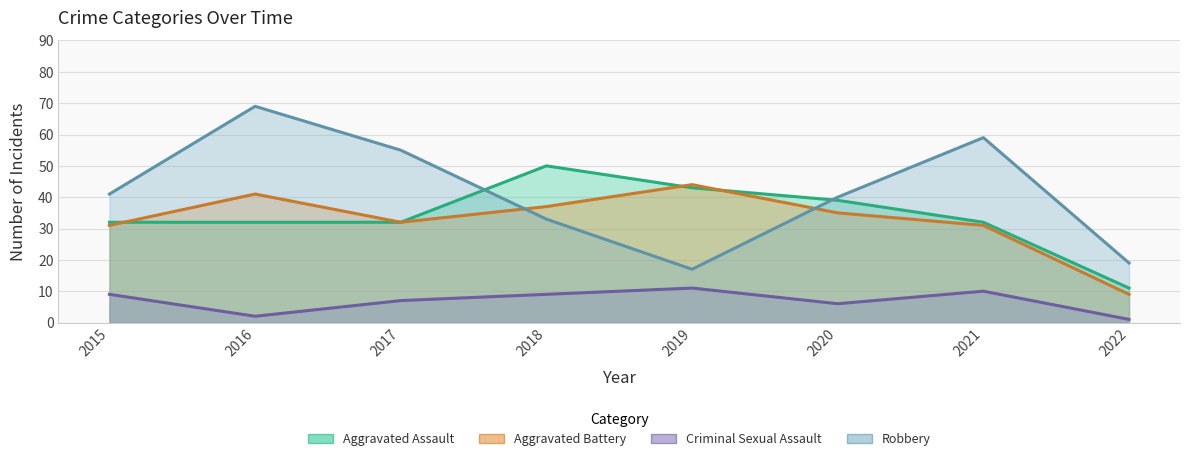

What is the difference between the maximum and second lowest values in the Criminal Sexual Assault series?

9